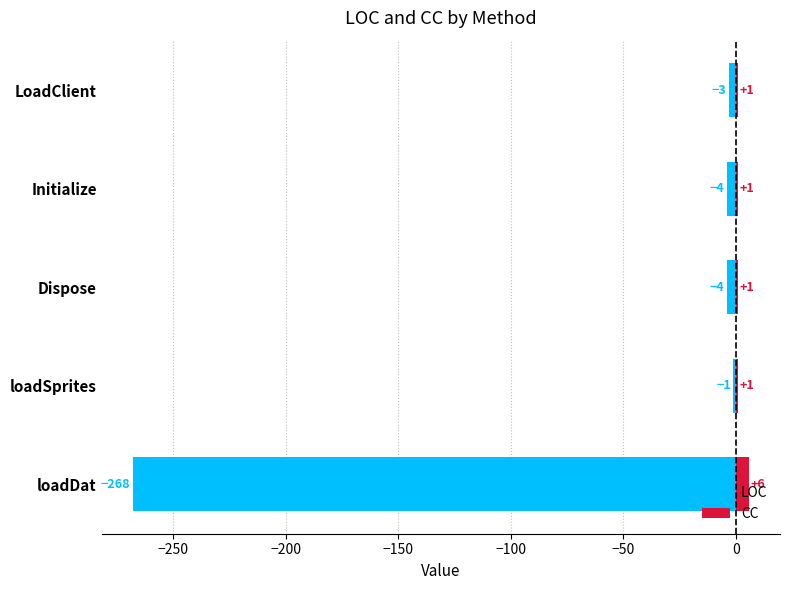

Rank the series by their maximum value, from lowest to highest.

LOC, CC